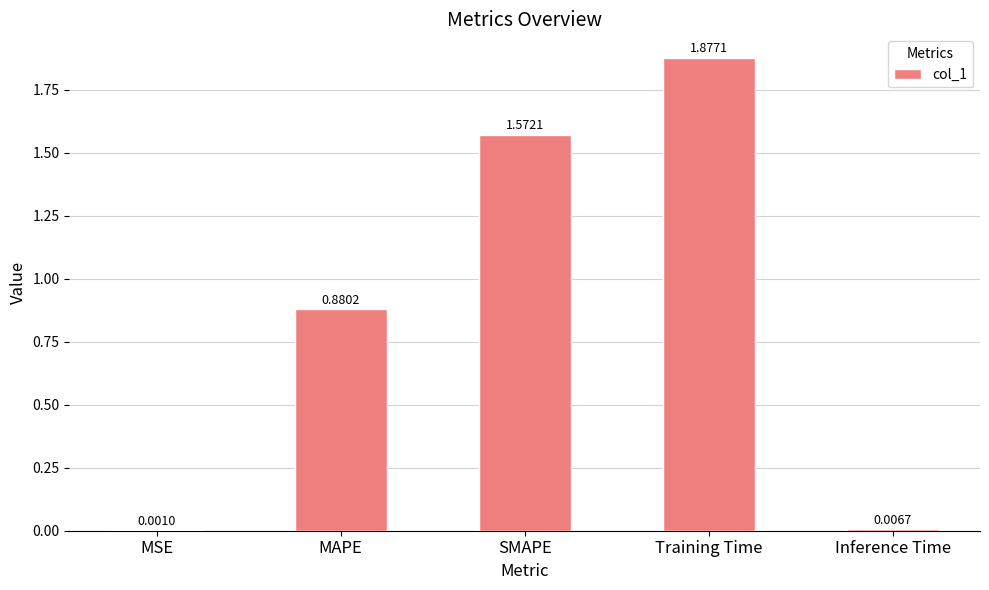

Between SMAPE and Training Time, which is larger?

Training Time